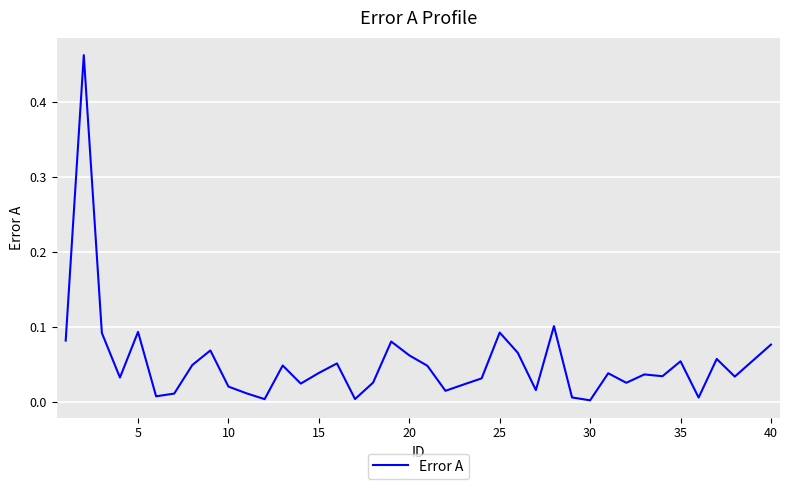

Reading left to right, what are all the values shown in this chart?

0.1	0.5	0.1	0.0	0.1	0.0	0.0	0.0	0.1	0.0	0.0	0.0	0.0	0.0	0.0	0.1	0.0	0.0	0.1	0.1	0.0	0.0	0.0	0.0	0.1	0.1	0.0	0.1	0.0	0.0	0.0	0.0	0.0	0.0	0.1	0.0	0.1	0.0	0.1